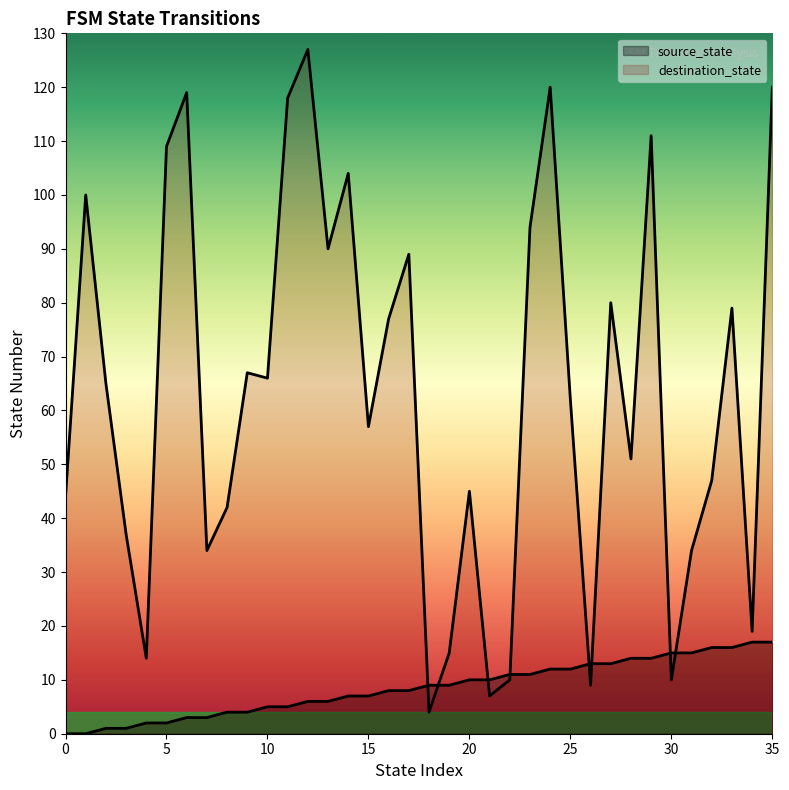

At which category is the sum across all series the highest?

35